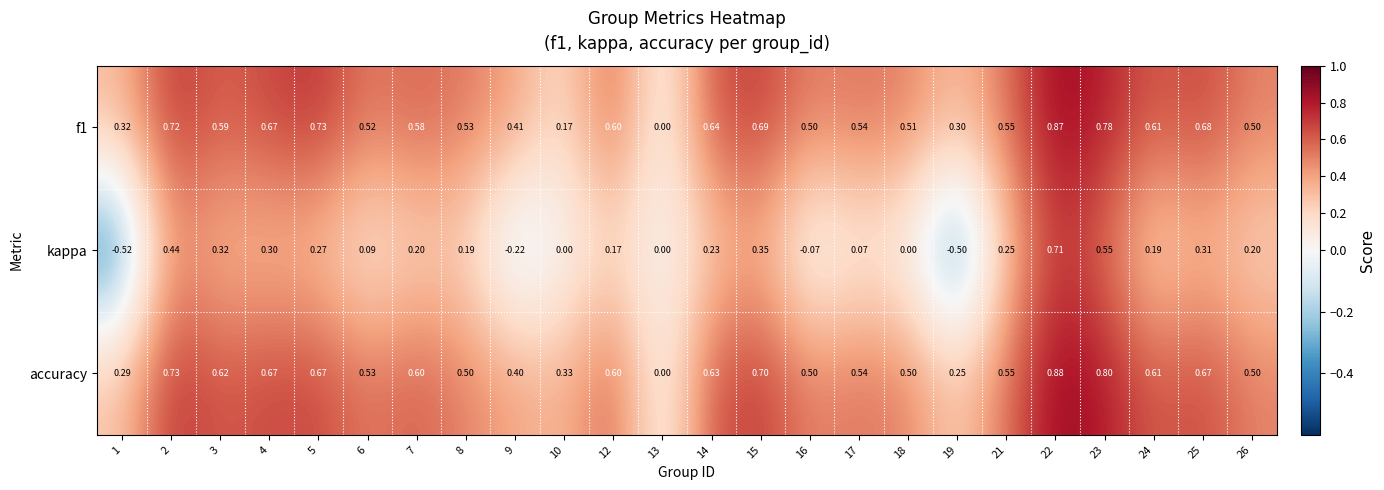

Between 3 and 4, which series saw the biggest shift?

f1